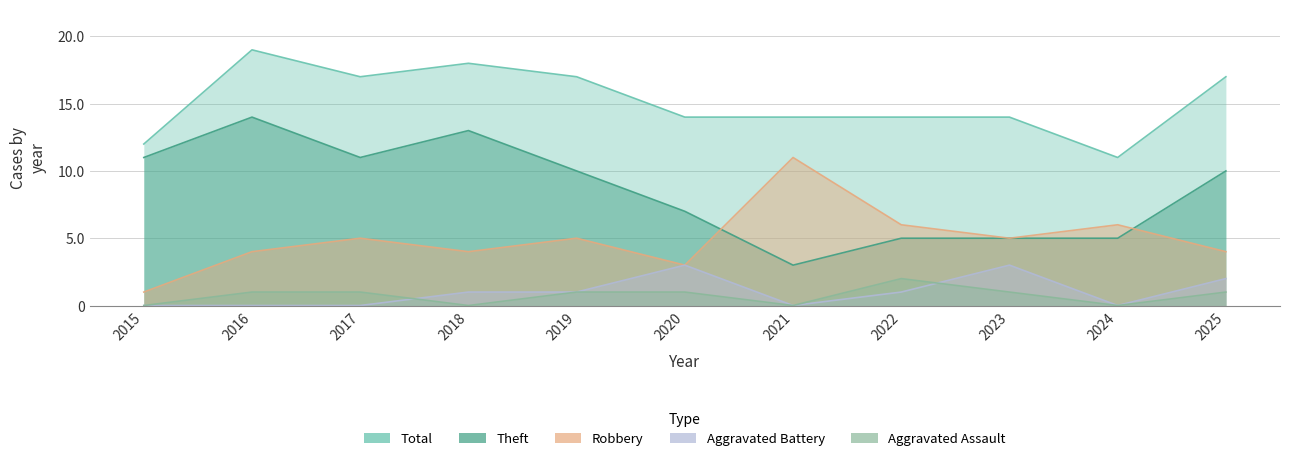

What is the difference between the maximum and second lowest values in the Theft series?

9